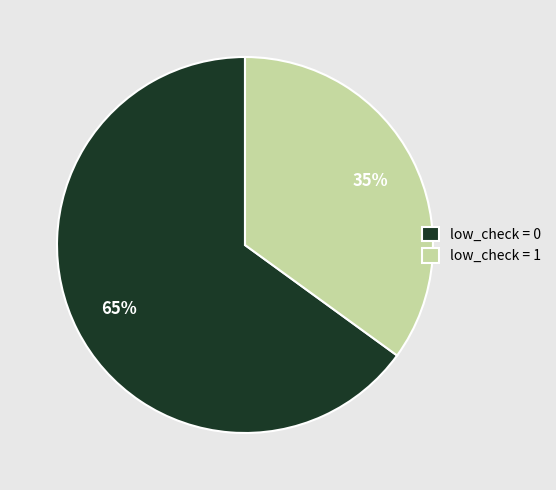

The low_check = 1 slice represents 35% of the pie. True or false?

True